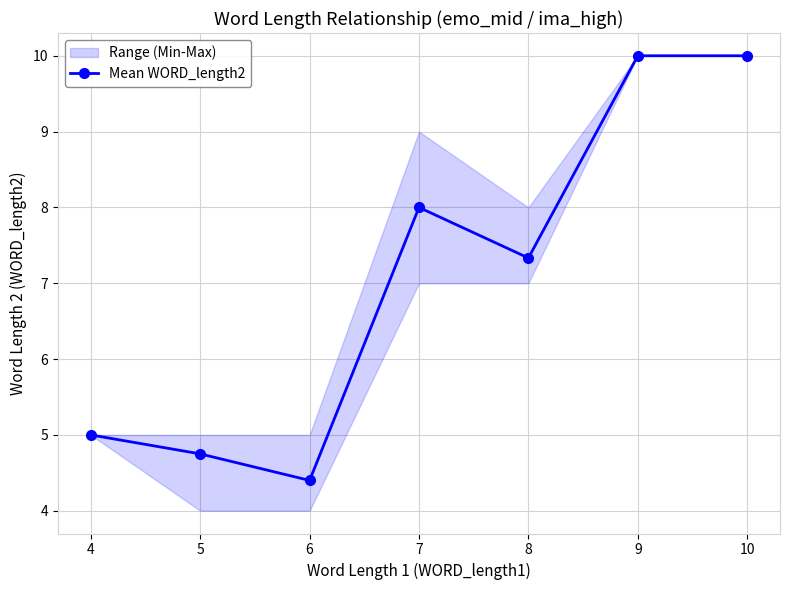

How many values exceed 7?

4